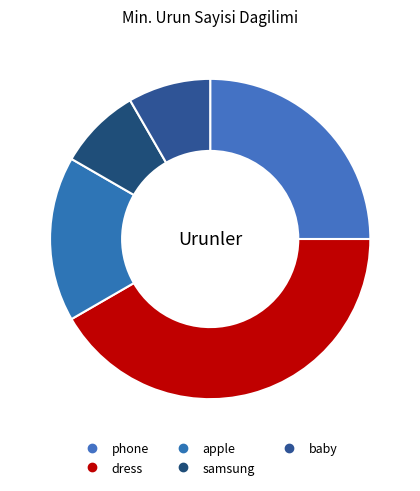

How many segments does this pie chart have?

5